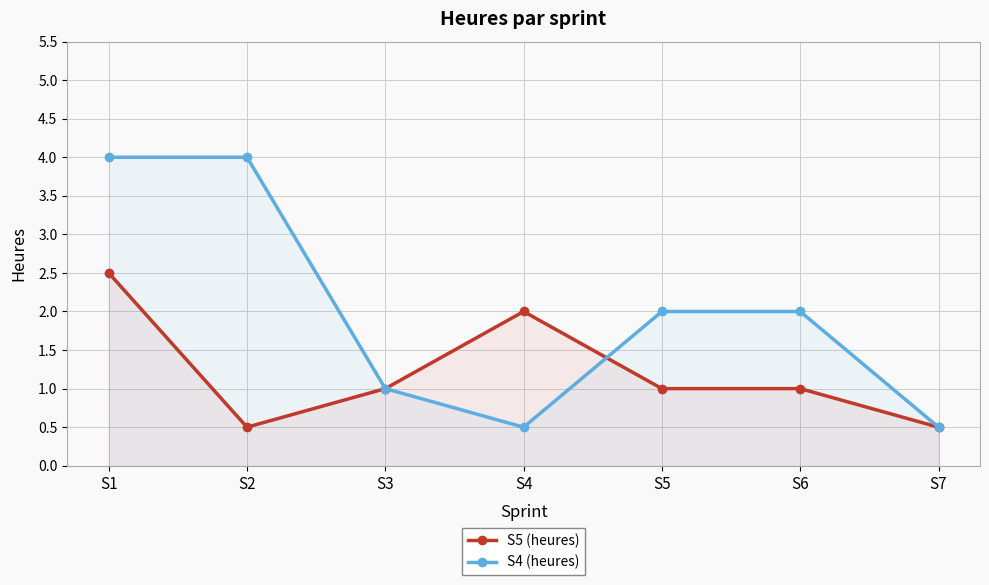

At which category is the sum across all series the highest?

S1